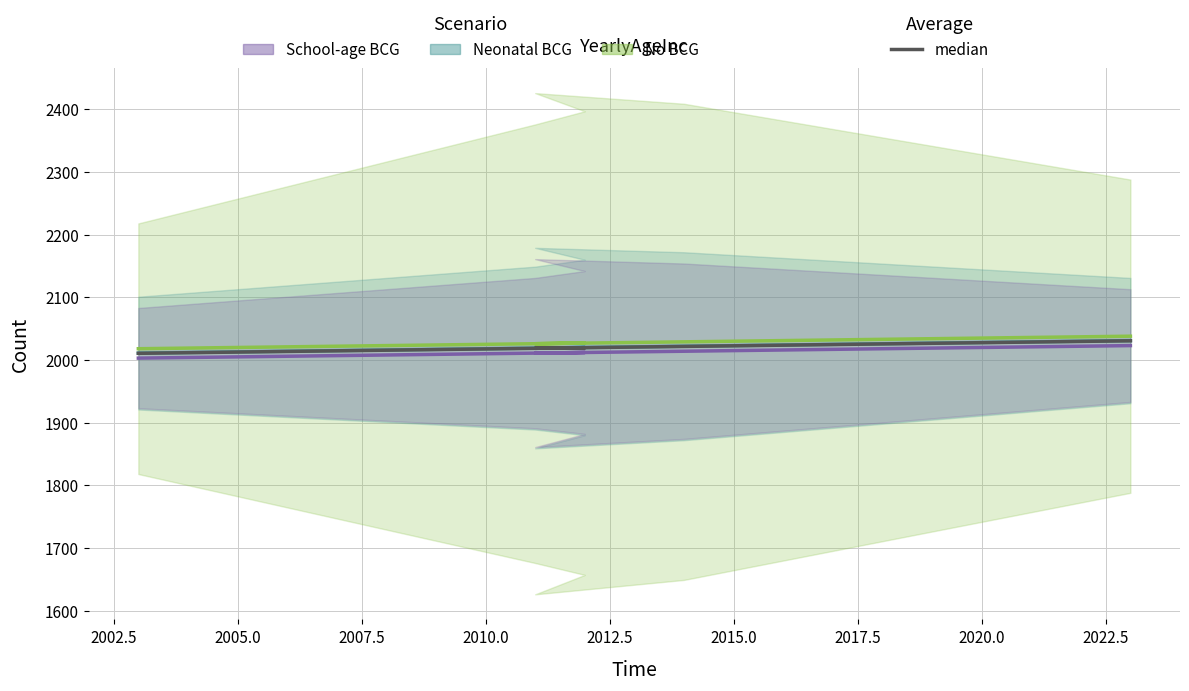

What is the difference between the maximum and minimum values in the No BCG series?

20.0